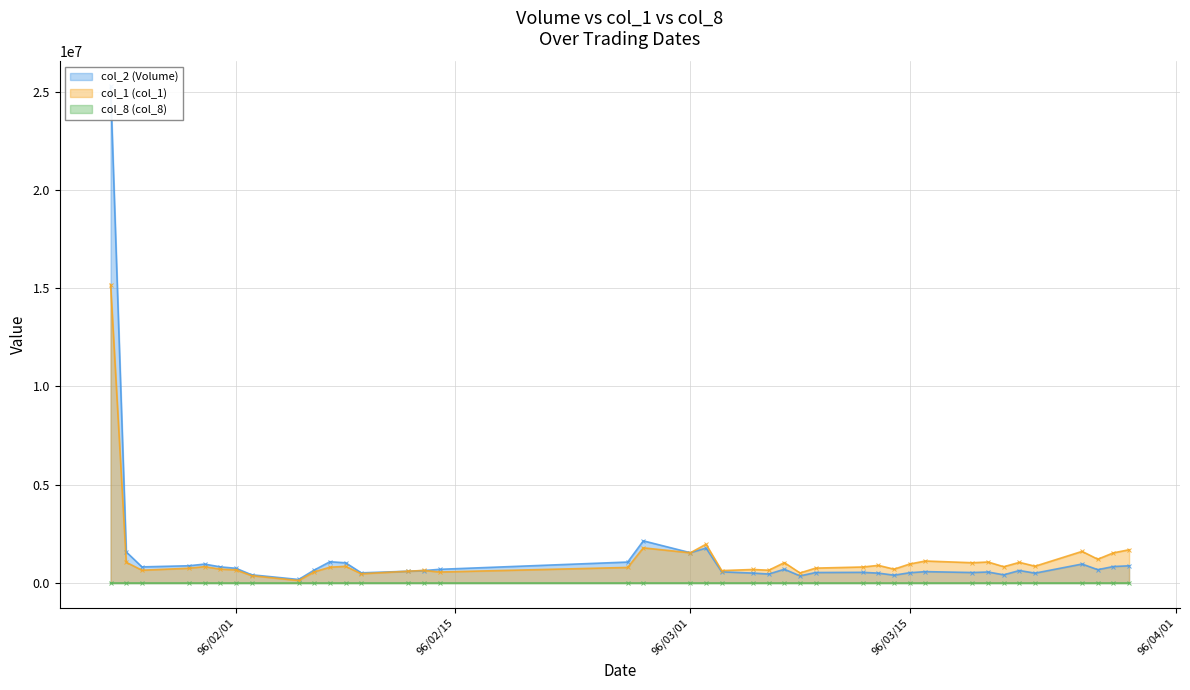

In col_8 (col_8), how many points are lower than both neighbors (excluding endpoints)?

13